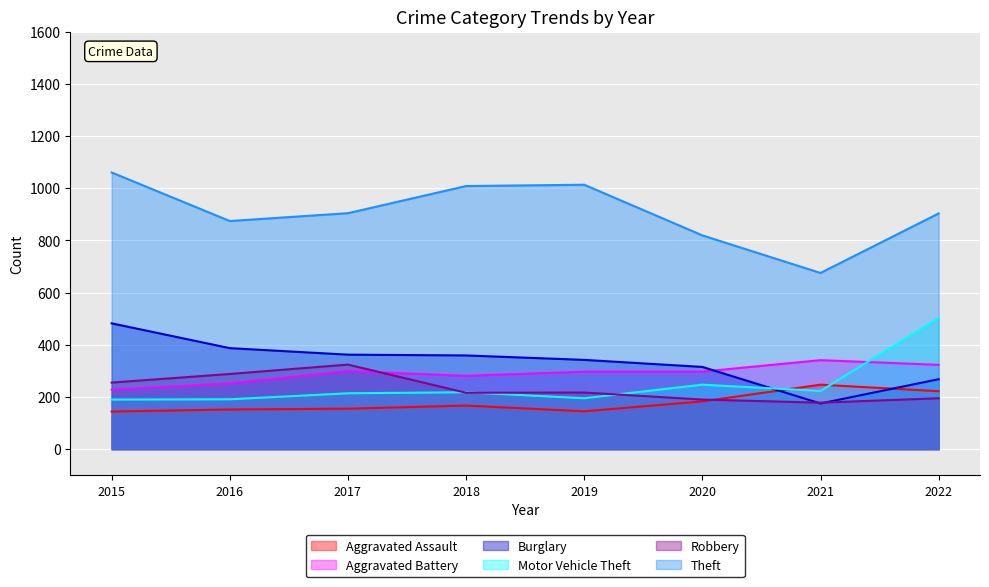

At which label does Theft first exceed 904?

2015